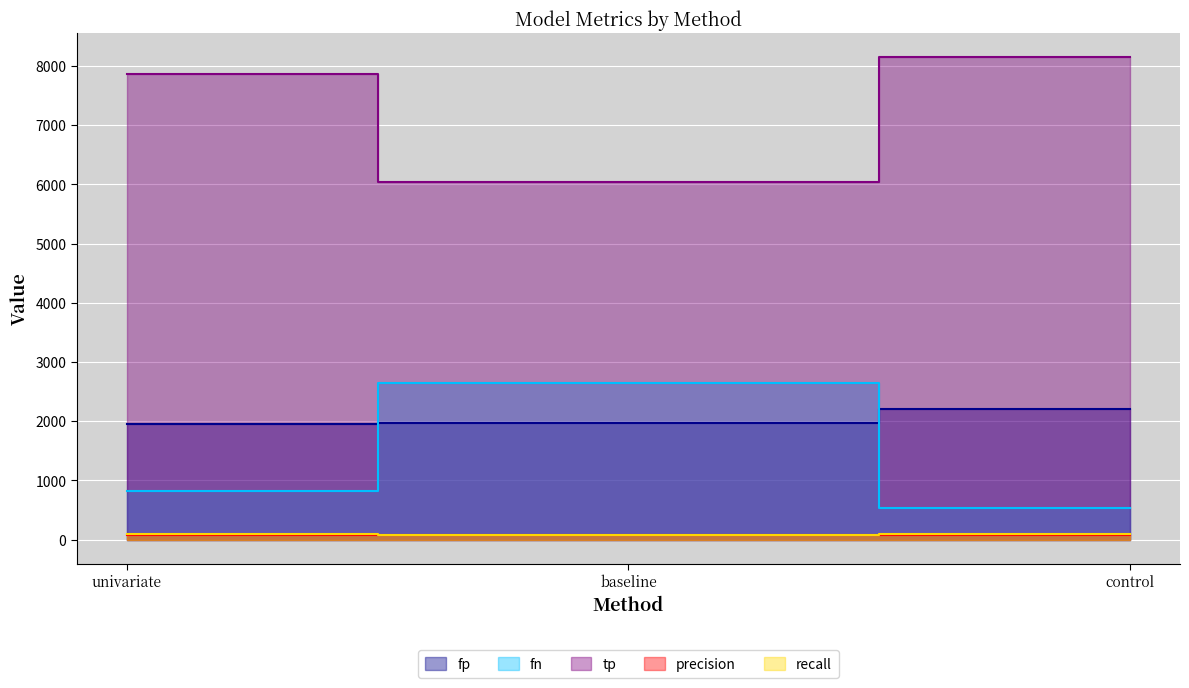

What is the label of the 3rd point from the left?

control